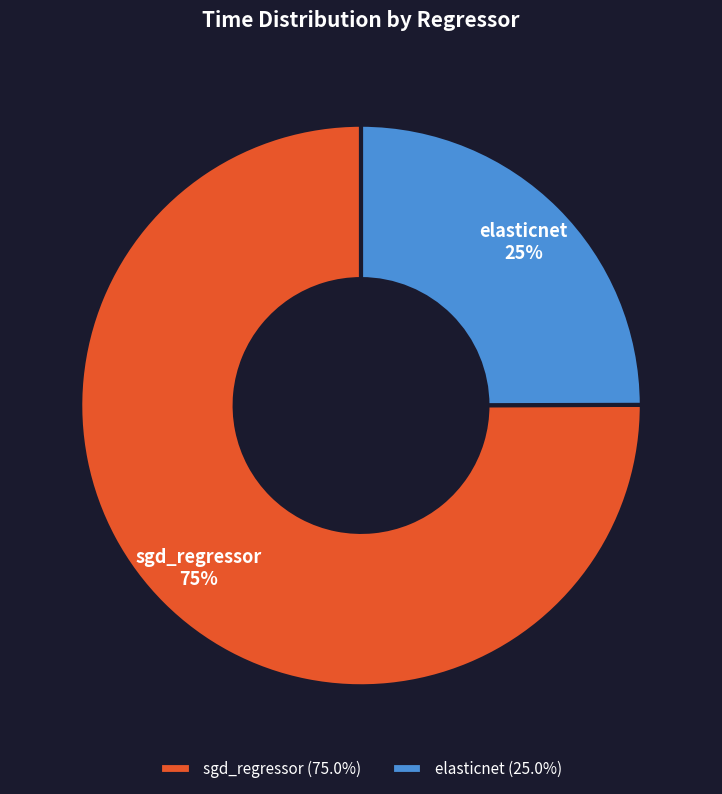

To the nearest percent, what percentage of the pie is elasticnet?

25%